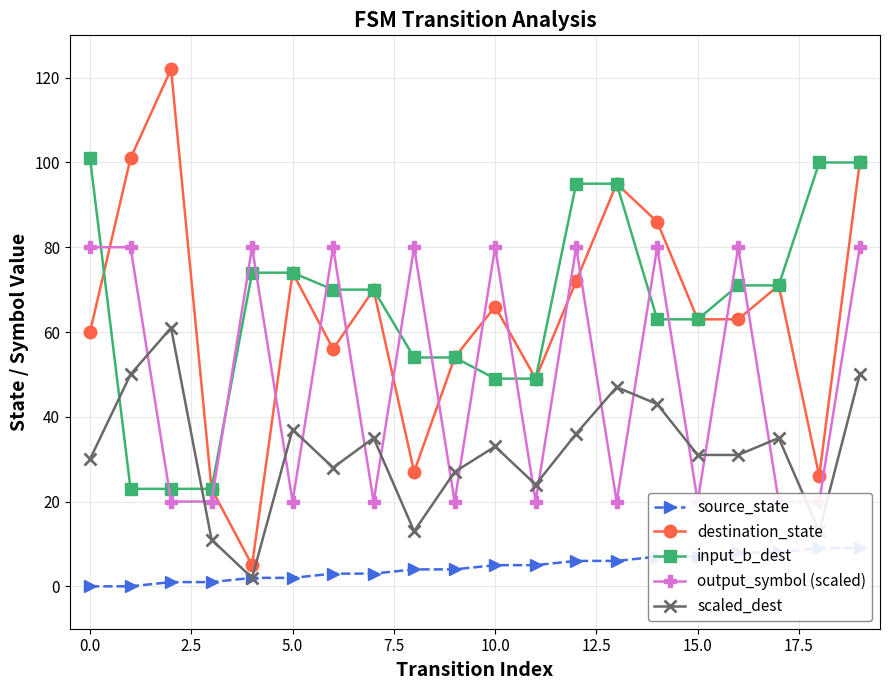

The destination_state series shows 109 at 10.0. True or false?

False